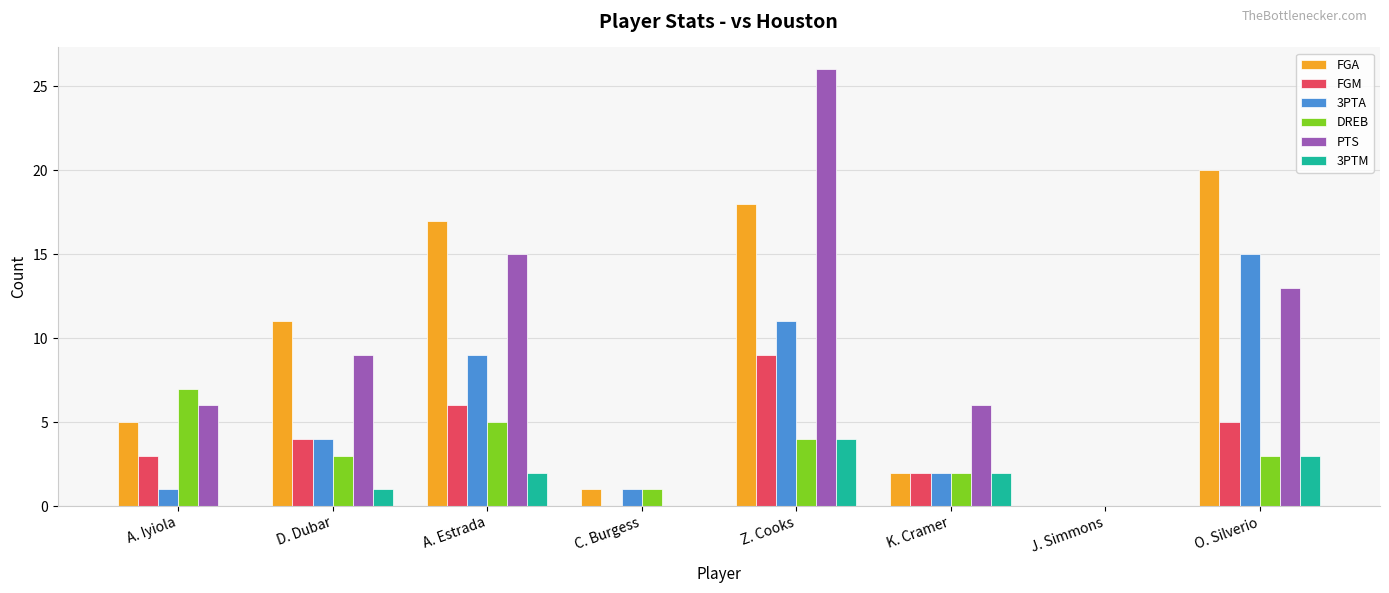

True or false: PTS has a value of 16 at D. Dubar.

False